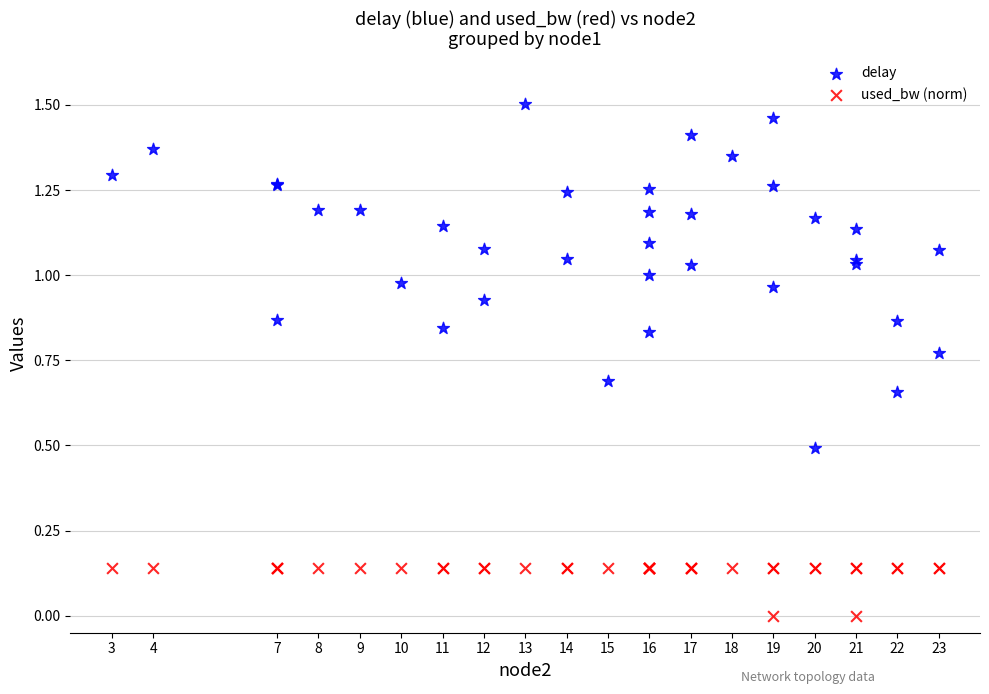

Which series has the widest spread of Y values?

delay